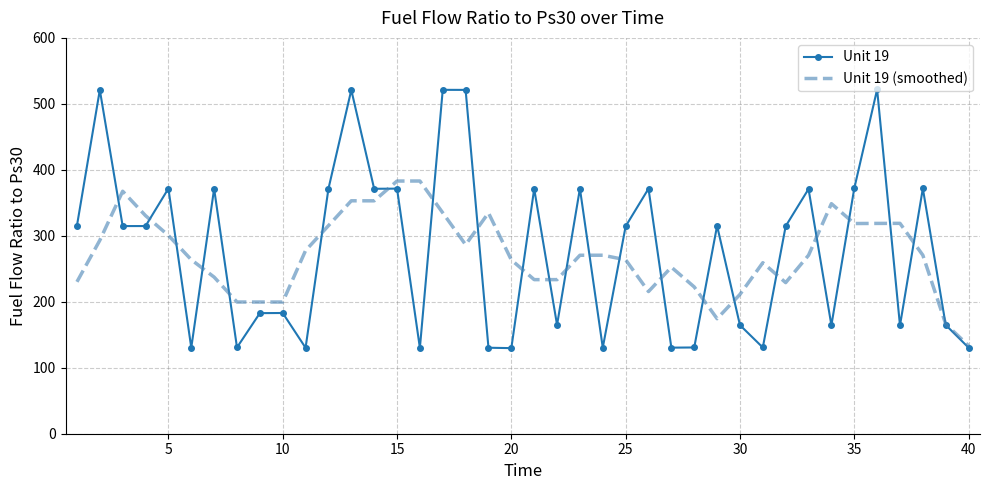

List the series in order of their peak value, lowest first.

Unit 19 (smoothed), Unit 19